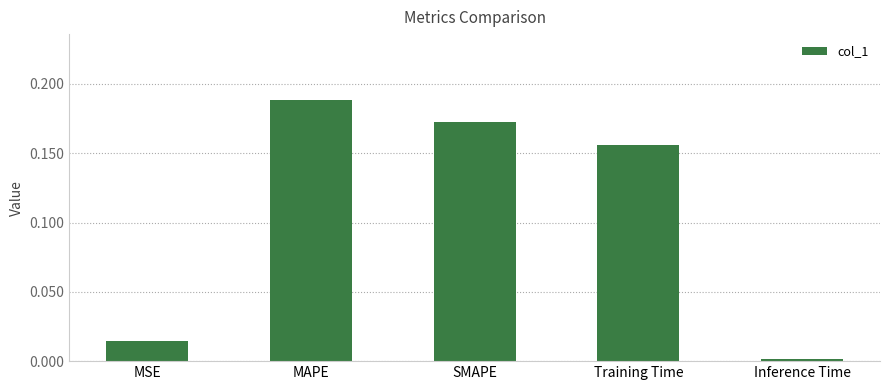

What is the sum of all values?

0.5